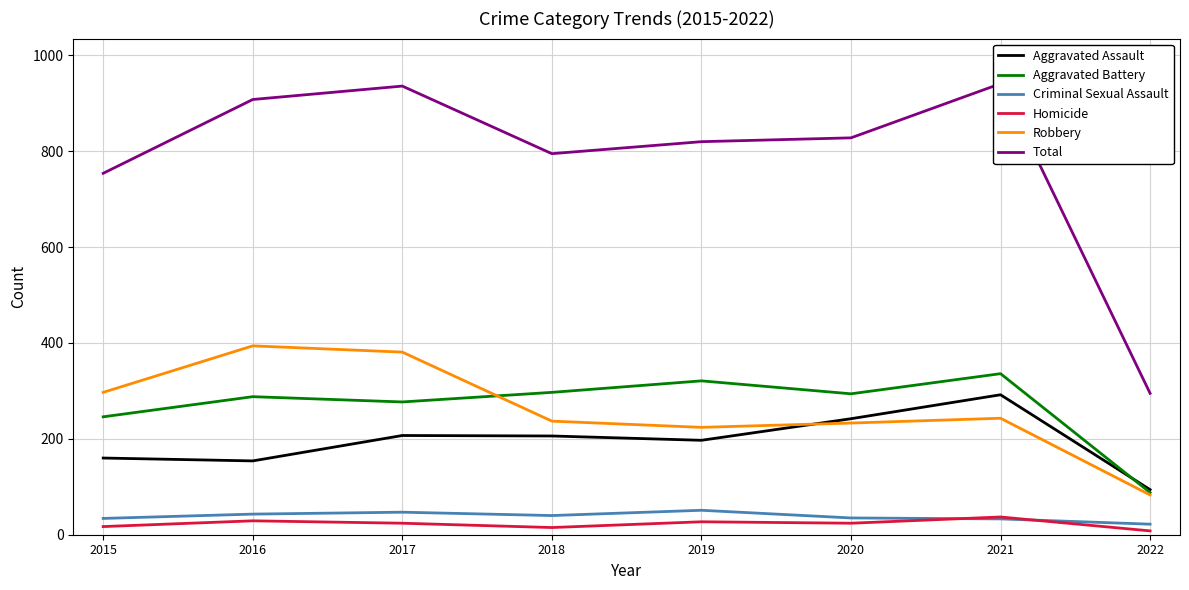

What are all the series names shown in the legend?

Aggravated Assault, Aggravated Battery, Criminal Sexual Assault, Homicide, Robbery, Total